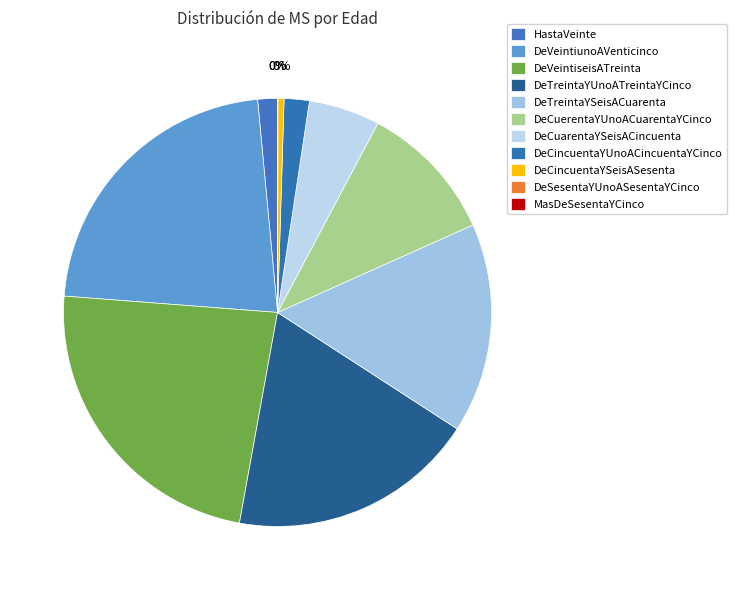

What percentage do DeVeintiunoAVenticinco and DeSesentaYUnoASesentaYCinco together represent?

22.3%